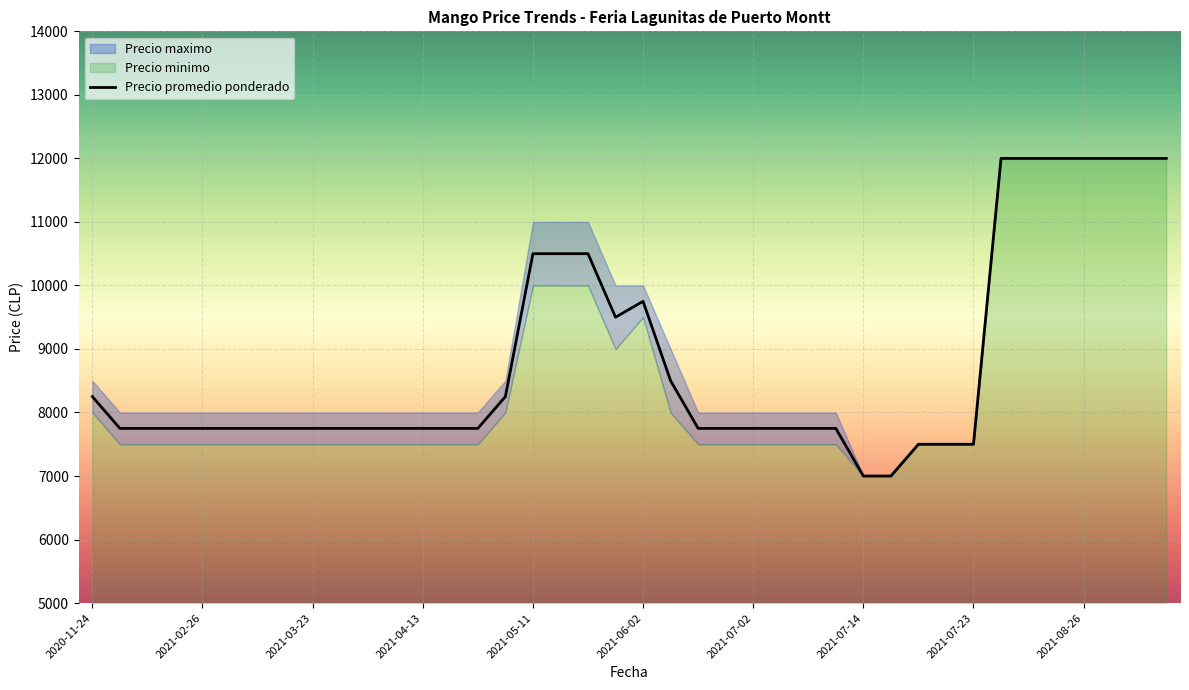

What is the lowest value of the Precio promedio ponderado series?

7000